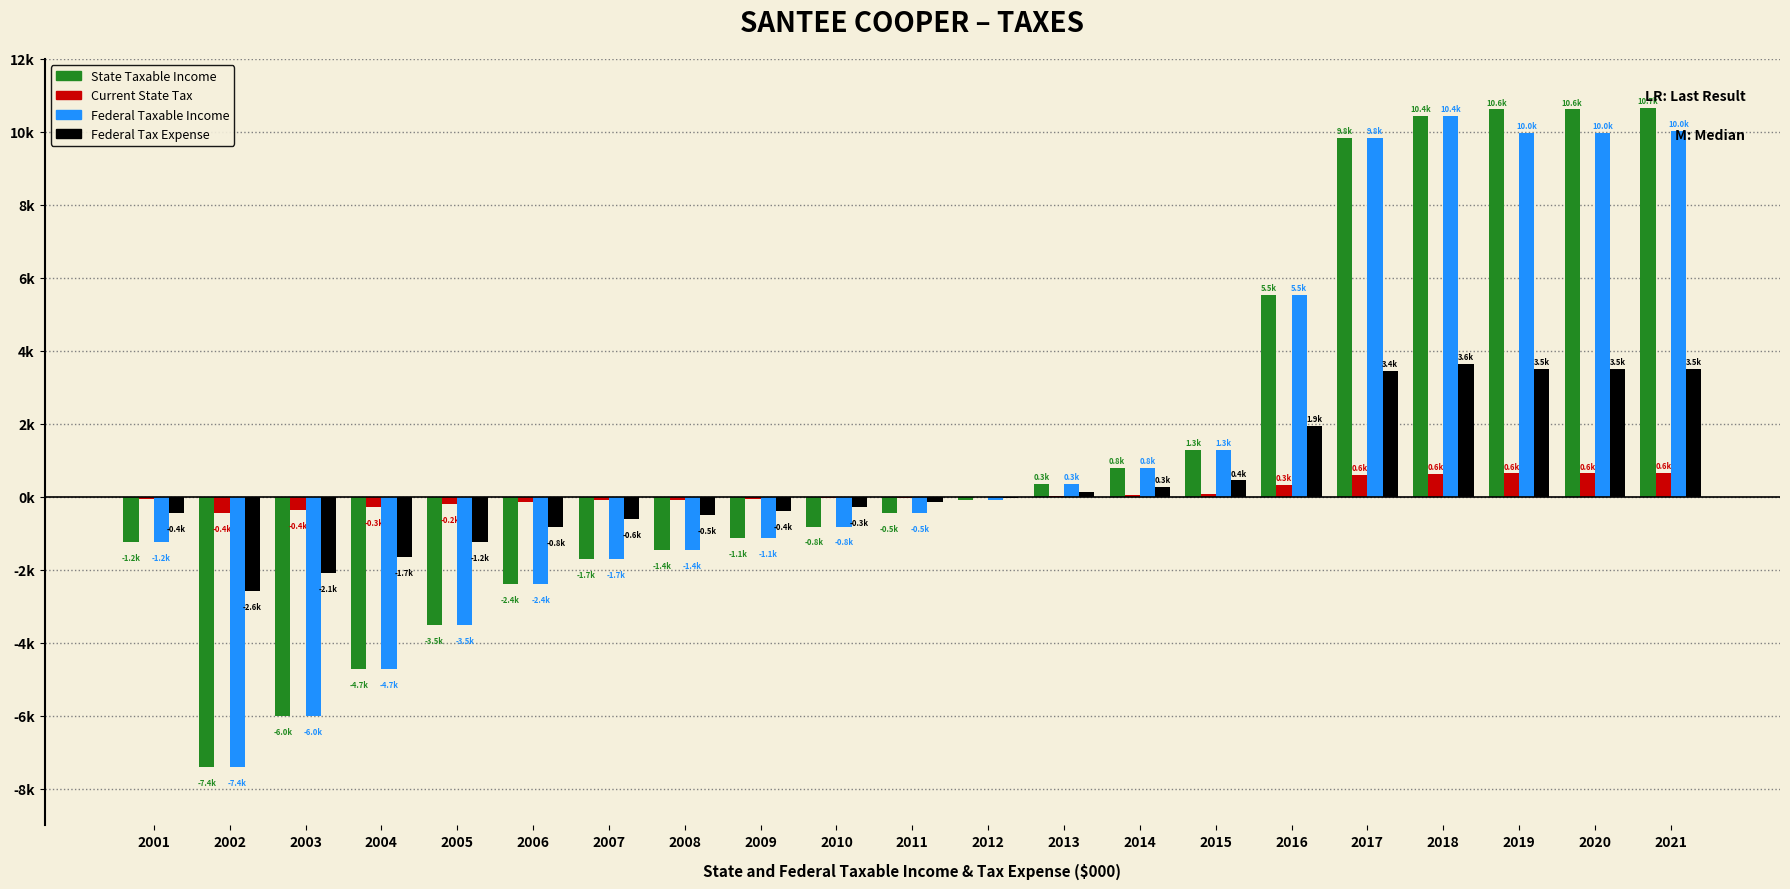

What are all the series names shown in the legend?

State Taxable Income, Current State Tax, Federal Taxable Income, Federal Tax Expense